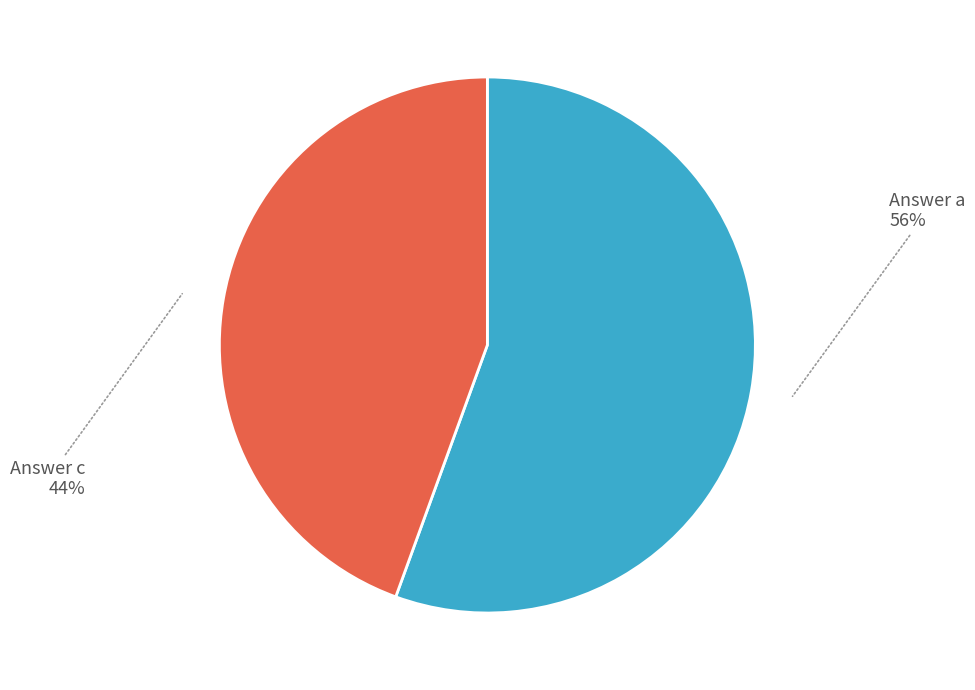

To the nearest percent, what is the combined percentage of Answer a and Answer c?

100%